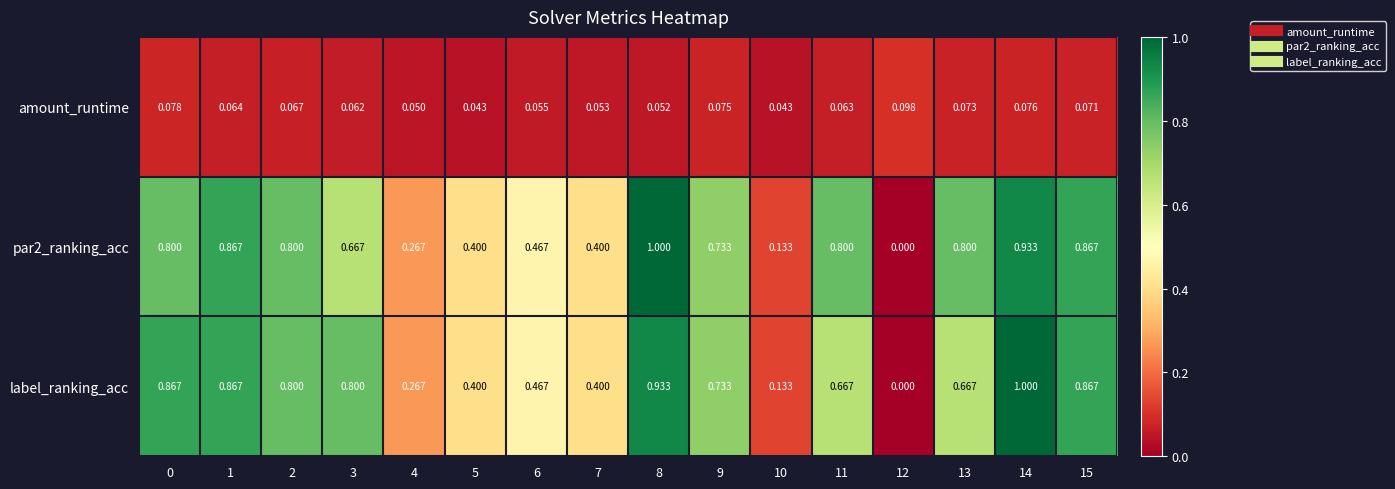

Is the value of label_ranking_acc at 0 greater than the value of amount_runtime at 8?

Yes